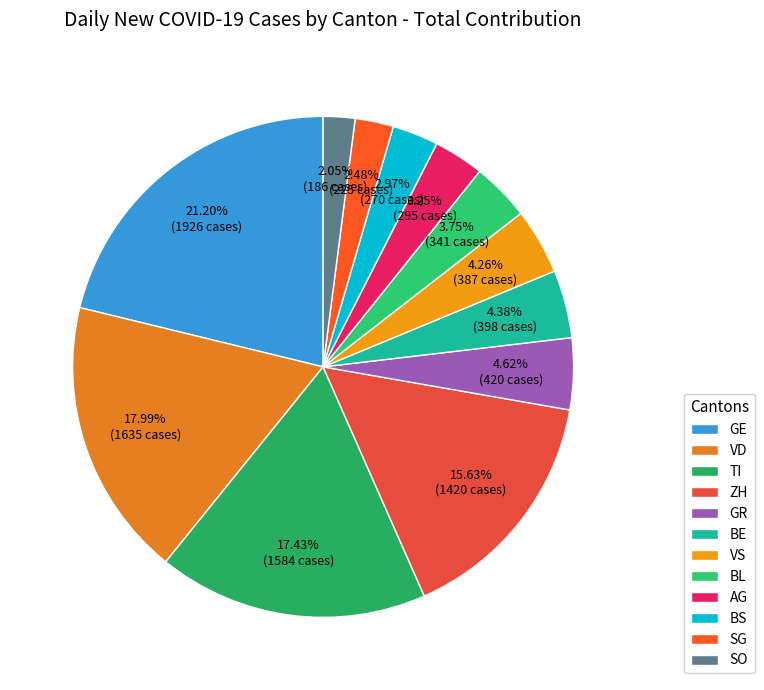

Which slice is the largest?

GE